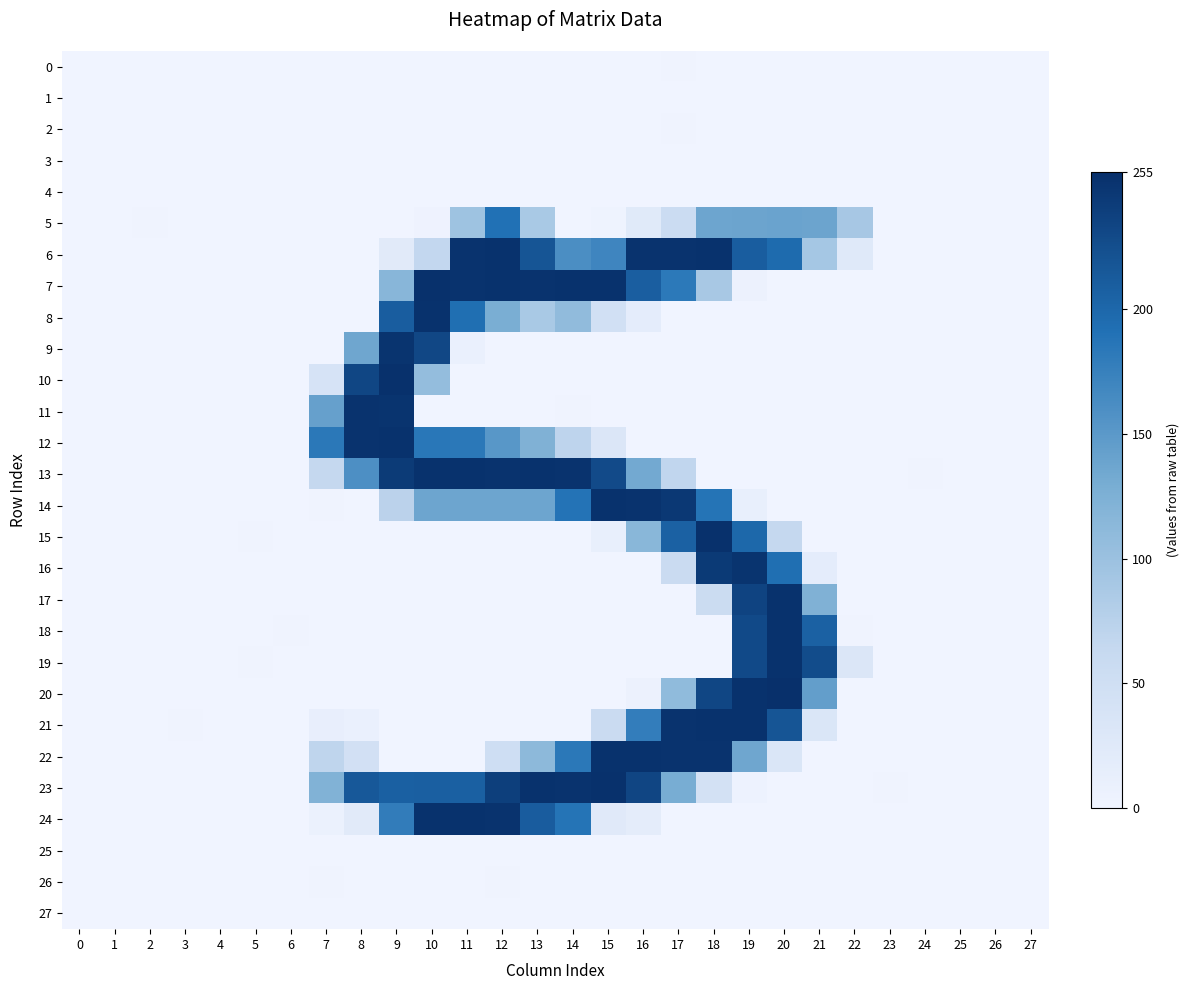

Reading left to right, transcribe all the data shown in this chart.

0: 0=0.1	1=0.1	2=0.0	3=0.0	4=0.0	5=0.0	6=0.0	7=0.2	8=0.0	9=0.1	10=0.0	11=0.5	12=0.0	13=0.5	14=0.0	15=0.3	16=0.0	17=1.2	18=0.0	19=0.0	20=0.1	21=0.5	22=0.6	23=0.0	24=0.0	25=0.0	26=0.0	27=0.1
1: 0=0.0	1=0.0	2=0.2	3=0.0	4=0.1	5=0.0	6=0.0	7=0.0	8=0.4	9=0.0	10=0.3	11=0.1	12=0.9	13=0.0	14=0.3	15=0.2	16=0.7	17=0.0	18=0.3	19=0.0	20=0.3	21=0.0	22=0.0	23=0.2	24=0.2	25=0.0	26=0.1	27=0.0
2: 0=0.0	1=0.0	2=0.1	3=0.0	4=0.0	5=0.0	6=0.0	7=0.9	8=0.0	9=0.1	10=0.0	11=0.0	12=0.7	13=0.0	14=0.9	15=0.0	16=0.0	17=1.3	18=0.0	19=0.0	20=0.0	21=0.0	22=0.3	23=0.0	24=0.1	25=0.0	26=0.0	27=0.0
3: 0=0.0	1=0.0	2=0.0	3=0.0	4=0.0	5=0.0	6=0.1	7=0.0	8=0.0	9=0.7	10=0.0	11=0.0	12=0.9	13=0.1	14=0.0	15=0.5	16=0.2	17=0.2	18=0.1	19=0.6	20=0.0	21=0.0	22=0.9	23=0.0	24=0.0	25=0.0	26=0.0	27=0.0
4: 0=0.0	1=0.0	2=0.0	3=0.0	4=0.0	5=0.0	6=0.0	7=0.4	8=0.0	9=0.1	10=0.2	11=0.0	12=0.6	13=0.0	14=0.0	15=0.0	16=0.0	17=0.3	18=0.0	19=0.0	20=0.5	21=0.0	22=0.5	23=0.0	24=0.0	25=0.0	26=0.0	27=0.0
5: 0=0.0	1=0.0	2=1.1	3=0.0	4=0.0	5=0.0	6=0.0	7=0.0	8=0.6	9=0.1	10=3.2	11=97.1	12=190.6	13=88.3	14=0.5	15=2.5	16=23.7	17=55.1	18=137.5	19=138.2	20=139.0	21=137.7	22=89.9	23=0.0	24=0.0	25=0.6	26=0.0	27=0.0
6: 0=0.8	1=0.7	2=0.0	3=0.0	4=0.0	5=0.0	6=0.0	7=0.2	8=0.3	9=22.1	10=65.8	11=251.7	12=252.5	13=217.5	14=160.9	15=169.7	16=251.4	17=251.6	18=252.2	19=209.6	20=196.4	21=91.6	22=25.1	23=0.0	24=0.0	25=0.0	26=0.6	27=0.4
7: 0=0.3	1=0.7	2=0.0	3=0.0	4=0.0	5=0.0	6=0.8	7=0.5	8=0.7	9=115.7	10=253.1	11=251.6	12=252.3	13=251.3	14=252.1	15=252.5	16=208.5	17=182.9	18=89.3	19=5.7	20=0.0	21=0.1	22=0.3	23=0.0	24=0.0	25=0.9	26=0.0	27=0.4
8: 0=0.4	1=0.0	2=0.0	3=0.5	4=0.1	5=0.6	6=0.2	7=0.0	8=0.9	9=209.7	10=252.3	11=192.5	12=127.8	13=88.4	14=108.0	15=46.0	16=17.5	17=0.2	18=0.0	19=0.0	20=0.0	21=0.0	22=0.0	23=0.1	24=0.7	25=0.7	26=0.0	27=0.0
9: 0=0.1	1=0.3	2=0.0	3=0.5	4=0.0	5=0.2	6=0.2	7=0.2	8=136.1	9=250.3	10=231.6	11=8.7	12=0.5	13=0.0	14=0.7	15=0.3	16=0.3	17=0.3	18=0.0	19=0.0	20=0.5	21=0.0	22=1.0	23=0.0	24=0.0	25=0.3	26=0.0	27=0.5
10: 0=0.0	1=0.0	2=0.9	3=0.0	4=0.0	5=0.6	6=0.0	7=38.3	8=232.4	9=253.5	10=106.3	11=0.0	12=0.0	13=0.6	14=0.0	15=0.0	16=0.1	17=0.0	18=0.8	19=0.1	20=0.8	21=0.0	22=0.0	23=0.8	24=0.9	25=0.0	26=0.2	27=0.4
11: 0=0.5	1=0.7	2=0.0	3=0.1	4=0.5	5=0.0	6=0.6	7=142.0	8=251.9	9=250.9	10=0.2	11=0.0	12=0.0	13=0.0	14=1.3	15=0.3	16=0.0	17=0.1	18=0.0	19=0.2	20=0.0	21=0.0	22=0.4	23=0.0	24=0.1	25=0.1	26=0.0	27=0.3
12: 0=0.4	1=0.1	2=0.3	3=0.0	4=0.6	5=0.1	6=0.0	7=183.6	8=251.6	9=252.6	10=185.0	11=183.5	12=151.7	13=122.6	14=70.4	15=31.5	16=0.5	17=0.0	18=0.0	19=0.3	20=0.1	21=0.5	22=0.0	23=0.4	24=0.1	25=0.4	26=0.0	27=0.0
13: 0=0.0	1=0.0	2=0.5	3=0.0	4=0.0	5=0.0	6=0.2	7=64.6	8=159.6	9=244.0	10=252.7	11=252.6	12=251.5	13=252.4	14=251.9	15=228.9	16=132.7	17=68.2	18=0.5	19=0.2	20=0.0	21=0.7	22=0.0	23=0.0	24=1.0	25=0.0	26=0.3	27=0.4
14: 0=0.0	1=0.0	2=0.9	3=0.0	4=0.4	5=0.0	6=0.0	7=1.1	8=0.0	9=72.8	10=136.8	11=136.5	12=137.0	13=137.4	14=188.7	15=252.4	16=251.7	17=246.2	18=187.4	19=11.4	20=0.0	21=0.0	22=0.2	23=1.0	24=1.0	25=0.2	26=0.1	27=0.0
15: 0=0.0	1=0.2	2=0.2	3=0.0	4=0.4	5=1.0	6=0.5	7=0.0	8=0.4	9=0.1	10=0.3	11=0.0	12=0.0	13=0.2	14=0.0	15=11.1	16=115.3	17=206.0	18=253.2	19=200.0	20=64.3	21=0.2	22=0.5	23=0.0	24=0.0	25=0.7	26=0.0	27=0.0
16: 0=0.3	1=0.0	2=0.2	3=0.0	4=0.0	5=0.0	6=0.0	7=0.6	8=0.0	9=0.2	10=0.0	11=0.0	12=0.6	13=0.0	14=0.3	15=0.0	16=0.0	17=57.3	18=244.2	19=250.6	20=192.5	21=17.6	22=0.0	23=0.0	24=0.7	25=0.0	26=0.4	27=0.0
17: 0=0.0	1=0.0	2=0.0	3=0.3	4=0.0	5=0.0	6=0.2	7=0.4	8=0.7	9=0.0	10=0.4	11=0.4	12=0.1	13=0.1	14=0.3	15=0.0	16=0.0	17=0.8	18=55.9	19=235.9	20=252.9	21=123.2	22=0.4	23=0.0	24=0.6	25=0.0	26=0.4	27=0.0
18: 0=0.0	1=0.0	2=0.0	3=0.0	4=0.2	5=0.0	6=1.0	7=0.4	8=0.0	9=0.4	10=0.2	11=0.6	12=0.0	13=0.6	14=0.0	15=0.0	16=0.5	17=0.0	18=0.0	19=229.6	20=252.8	21=205.7	22=1.5	23=0.0	24=0.0	25=0.5	26=0.4	27=0.0
19: 0=0.0	1=0.2	2=0.1	3=0.7	4=0.2	5=1.2	6=0.0	7=0.0	8=0.0	9=0.0	10=0.0	11=0.0	12=0.7	13=0.2	14=0.0	15=0.6	16=0.0	17=0.0	18=0.6	19=229.3	20=253.0	21=226.6	22=31.1	23=0.3	24=0.0	25=0.0	26=0.0	27=0.3
20: 0=0.6	1=0.0	2=0.0	3=0.0	4=0.2	5=0.0	6=0.0	7=0.0	8=0.0	9=0.4	10=0.0	11=0.0	12=0.0	13=0.3	14=0.1	15=0.2	16=5.5	17=108.8	18=232.6	19=252.9	20=255.0	21=143.7	22=0.8	23=0.0	24=0.2	25=0.2	26=0.0	27=0.0
21: 0=0.0	1=0.4	2=0.0	3=1.4	4=0.4	5=0.1	6=0.0	7=12.8	8=8.6	9=0.0	10=0.0	11=0.5	12=0.0	13=0.1	14=0.5	15=56.9	16=177.5	17=251.7	18=252.1	19=252.3	20=217.2	21=33.2	22=0.0	23=0.0	24=0.3	25=0.0	26=0.0	27=0.1
22: 0=0.0	1=0.6	2=0.0	3=0.7	4=0.4	5=0.3	6=0.0	7=69.6	8=45.3	9=0.0	10=0.1	11=0.9	12=50.8	13=112.4	14=183.3	15=252.4	16=252.5	17=251.5	18=252.0	19=135.9	20=32.8	21=0.0	22=0.1	23=0.0	24=0.0	25=0.0	26=0.0	27=0.2
23: 0=0.0	1=0.0	2=0.8	3=0.0	4=0.2	5=0.0	6=0.0	7=121.8	8=214.7	9=207.1	10=208.0	11=206.6	12=239.8	13=252.2	14=251.3	15=253.7	16=233.2	17=128.6	18=44.6	19=4.4	20=0.2	21=0.1	22=0.9	23=1.0	24=0.2	25=0.0	26=0.7	27=0.0
24: 0=0.0	1=0.0	2=0.0	3=0.0	4=0.1	5=0.5	6=0.1	7=7.0	8=22.2	9=178.6	10=252.7	11=252.1	12=251.8	13=210.3	14=187.4	15=24.0	16=18.6	17=0.0	18=0.0	19=0.0	20=0.0	21=0.0	22=0.0	23=0.4	24=0.3	25=0.0	26=0.1	27=0.0
25: 0=0.0	1=0.1	2=0.0	3=0.0	4=0.0	5=0.0	6=0.1	7=0.0	8=0.0	9=0.2	10=0.0	11=0.0	12=0.4	13=0.4	14=0.0	15=0.1	16=0.5	17=0.0	18=0.0	19=0.0	20=0.0	21=0.2	22=0.2	23=0.0	24=0.0	25=0.0	26=0.0	27=0.0
26: 0=0.0	1=0.0	2=0.0	3=0.0	4=0.0	5=0.0	6=0.2	7=1.3	8=0.0	9=0.0	10=0.0	11=0.0	12=1.1	13=0.0	14=0.0	15=0.1	16=0.5	17=0.0	18=0.8	19=0.0	20=0.6	21=0.0	22=0.0	23=0.0	24=0.0	25=0.1	26=0.1	27=0.0
27: 0=0.0	1=0.0	2=0.0	3=0.0	4=0.0	5=0.0	6=0.0	7=0.0	8=0.0	9=0.0	10=0.0	11=0.9	12=0.0	13=0.0	14=0.0	15=0.4	16=0.0	17=0.0	18=0.2	19=0.0	20=0.0	21=0.0	22=0.0	23=0.0	24=0.0	25=0.0	26=0.0	27=0.0